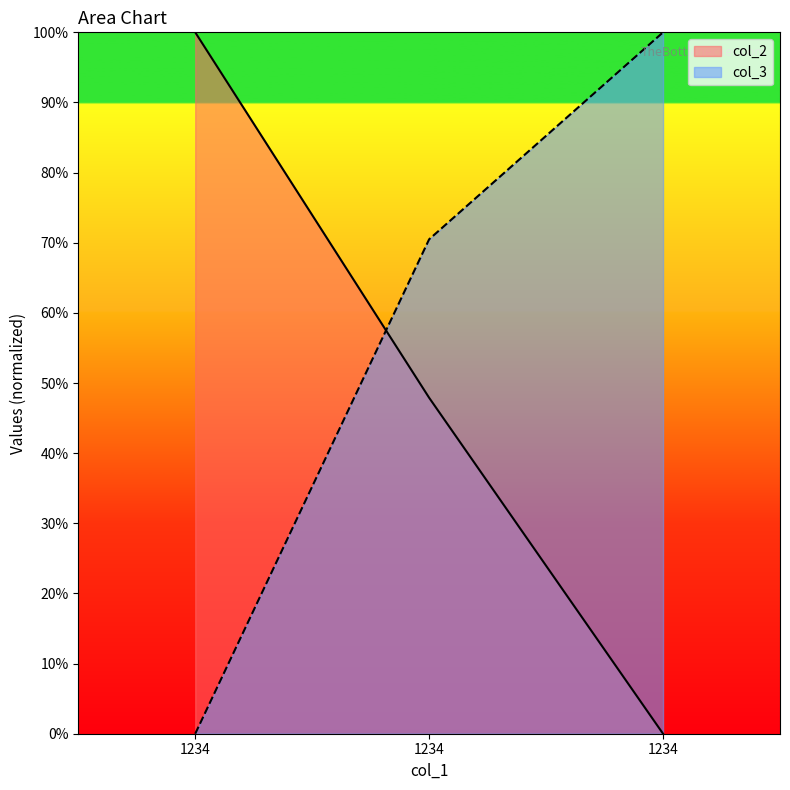

What is the value of the col_2 point at the 1st from the left?

1.0